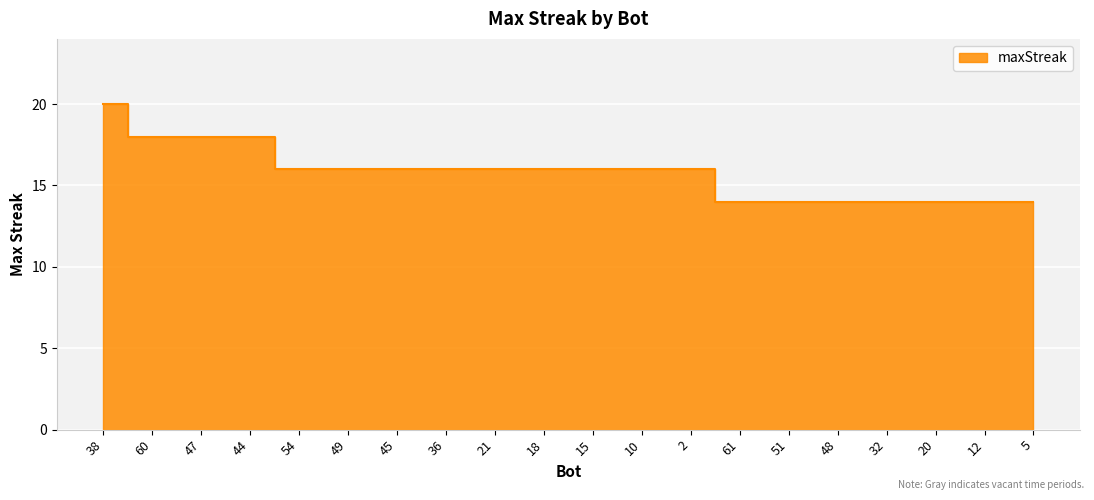

Rank the categories by value from highest to lowest.

38, 60, 47, 44, 54, 49, 45, 36, 21, 18, 15, 10, 2, 61, 51, 48, 32, 20, 12, 5